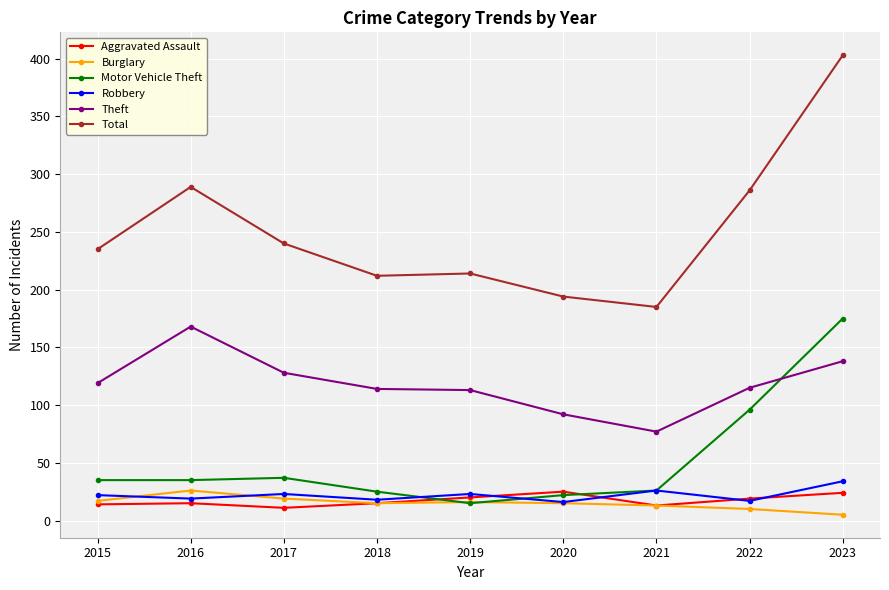

True or false: Theft has more than 2 points higher than both neighbors.

False